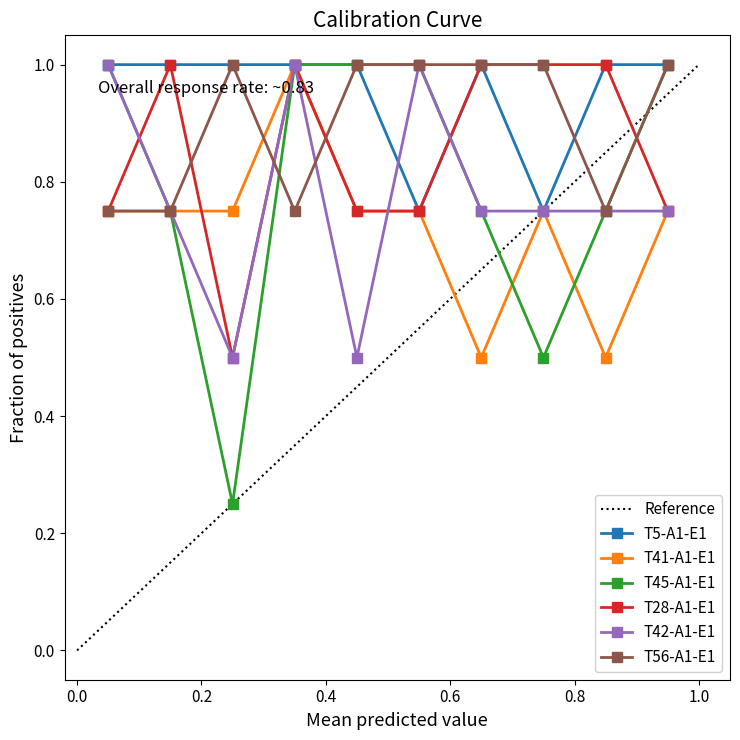

True or false: T45-A1-E1 and T5-A1-E1 cross at least once.

True